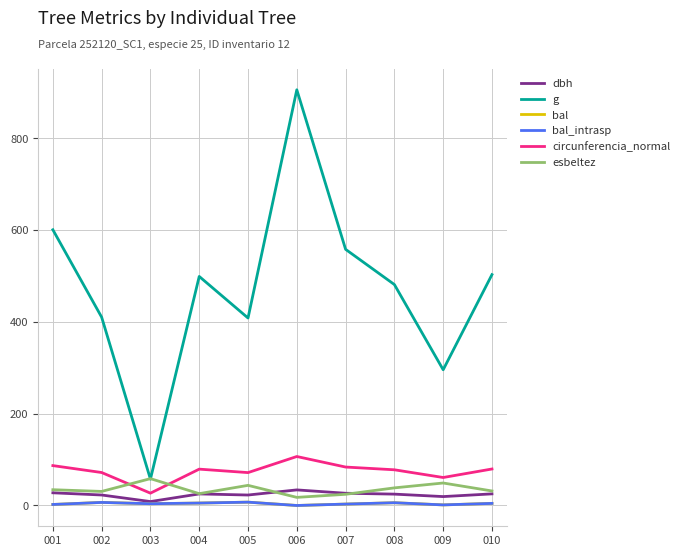

Does the chart display data point markers on the line(s)?

No